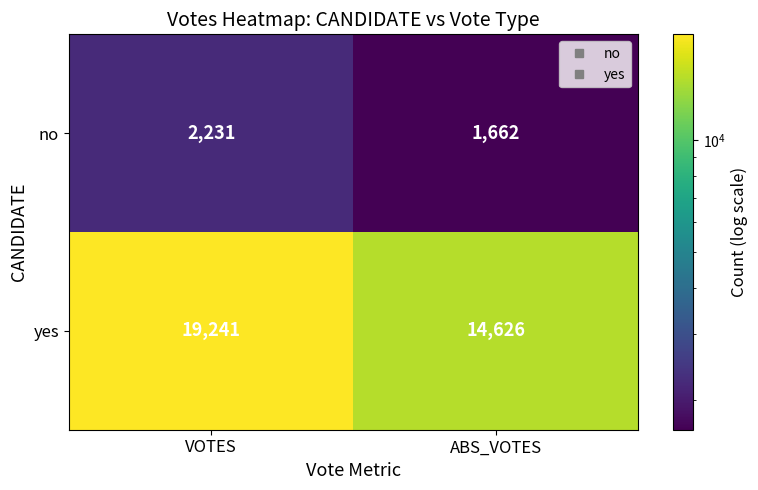

Rank the series by their maximum value, from highest to lowest.

yes, no